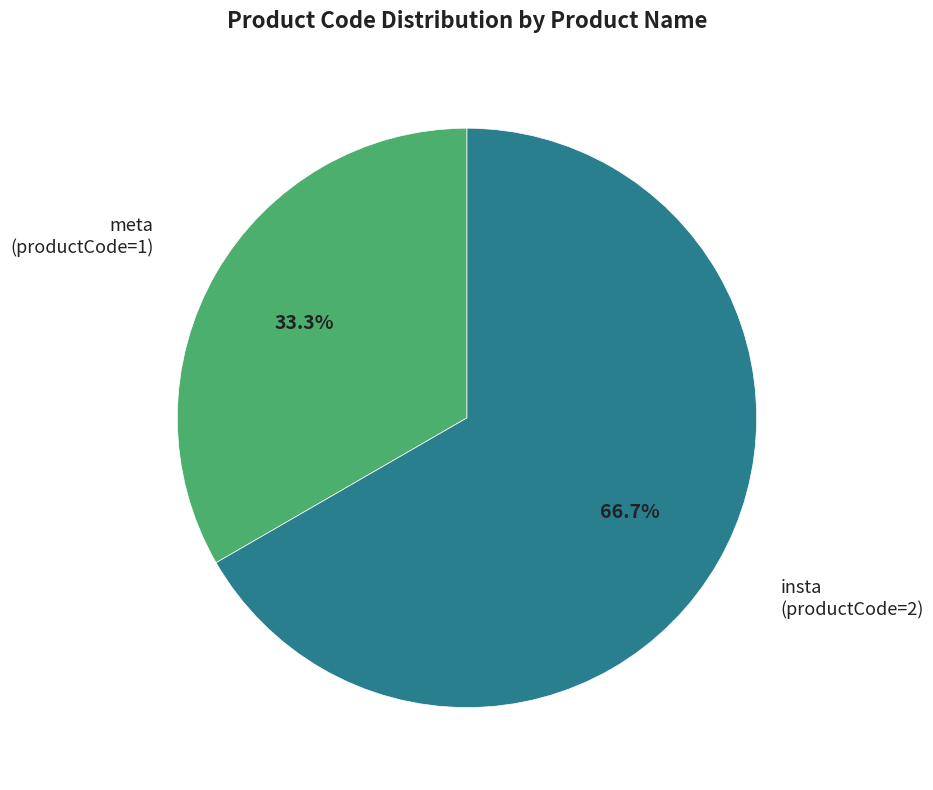

Is there any slice that represents more than half of the pie?

Yes